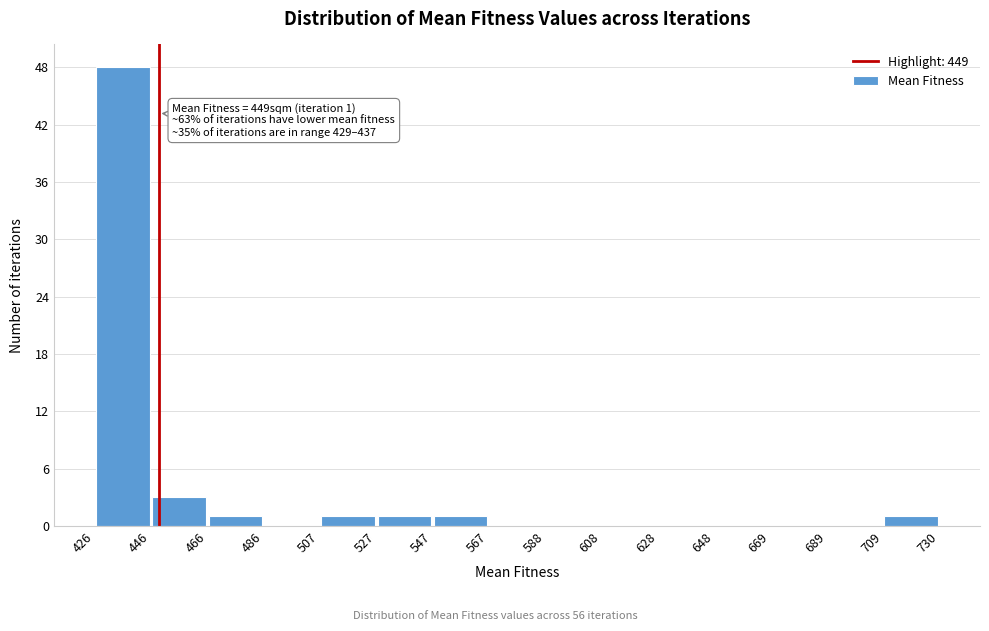

Which range on the x-axis has the tallest bar?

426 to 446